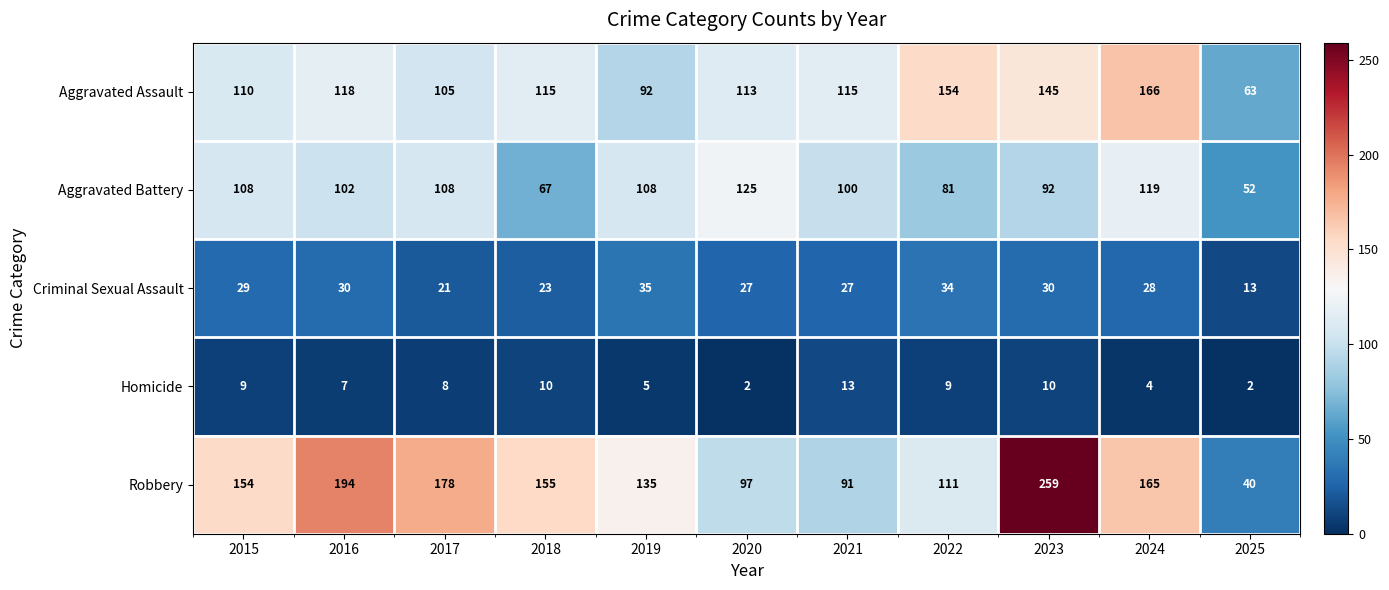

The value of Criminal Sexual Assault at 2019 is 18. True or false?

False